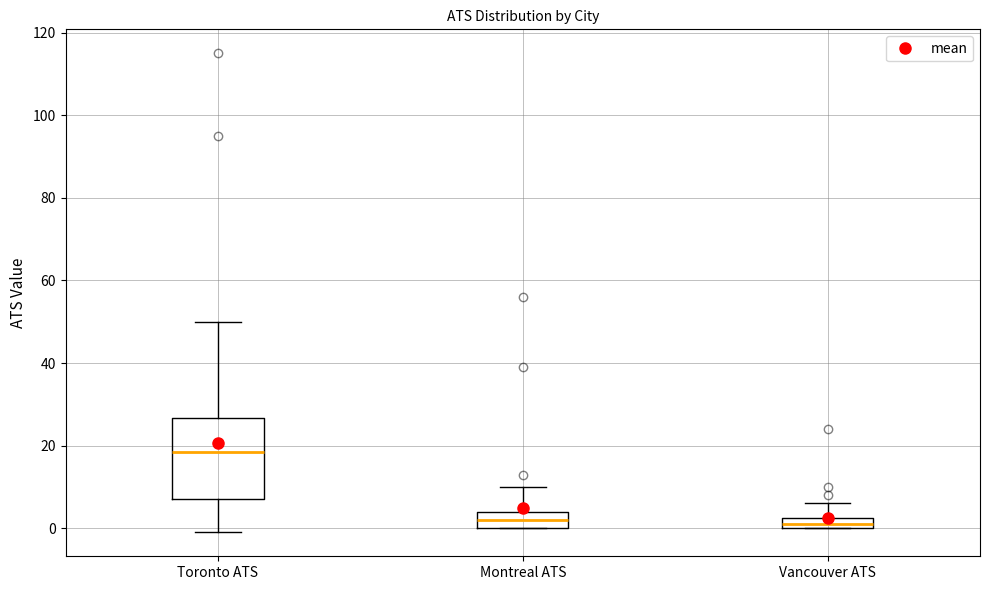

Where is the upper edge of the box for Vancouver ATS on the y-axis? The values are not printed on the chart, so give them approximately, as read against the axis.

2